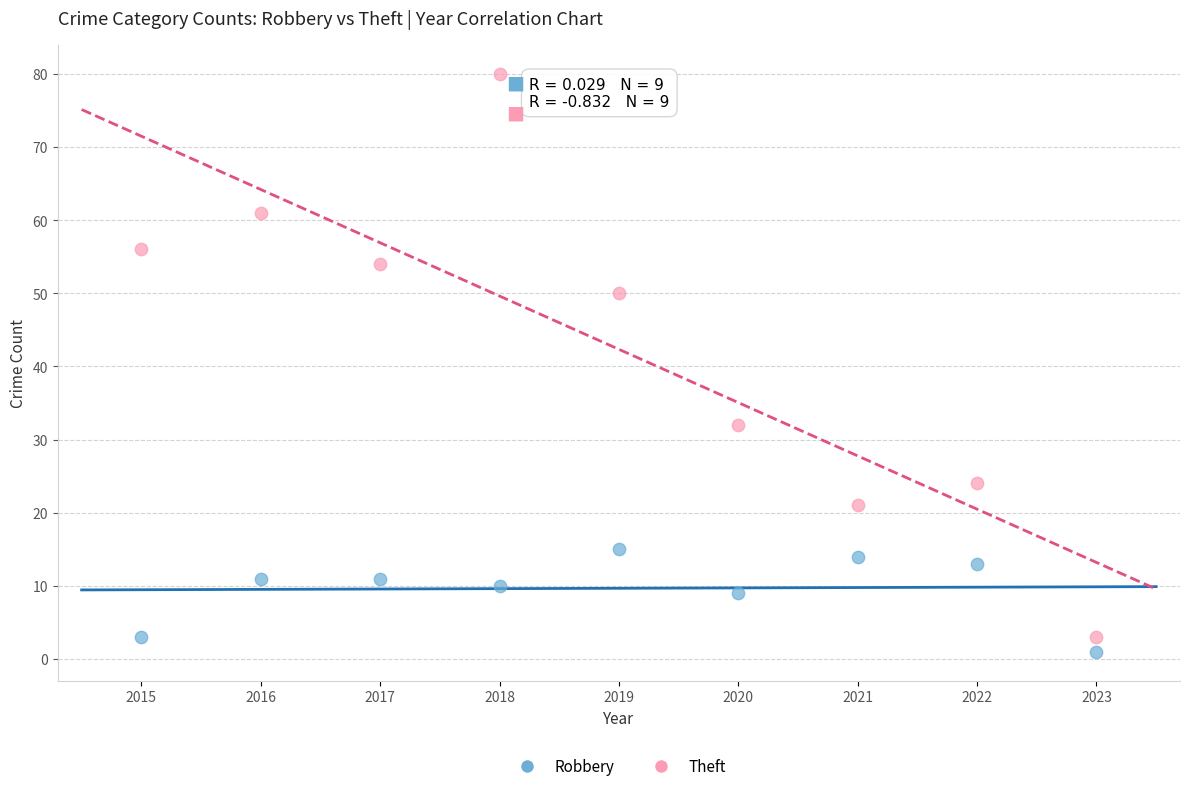

Which series contains the lowest Y value?

Robbery